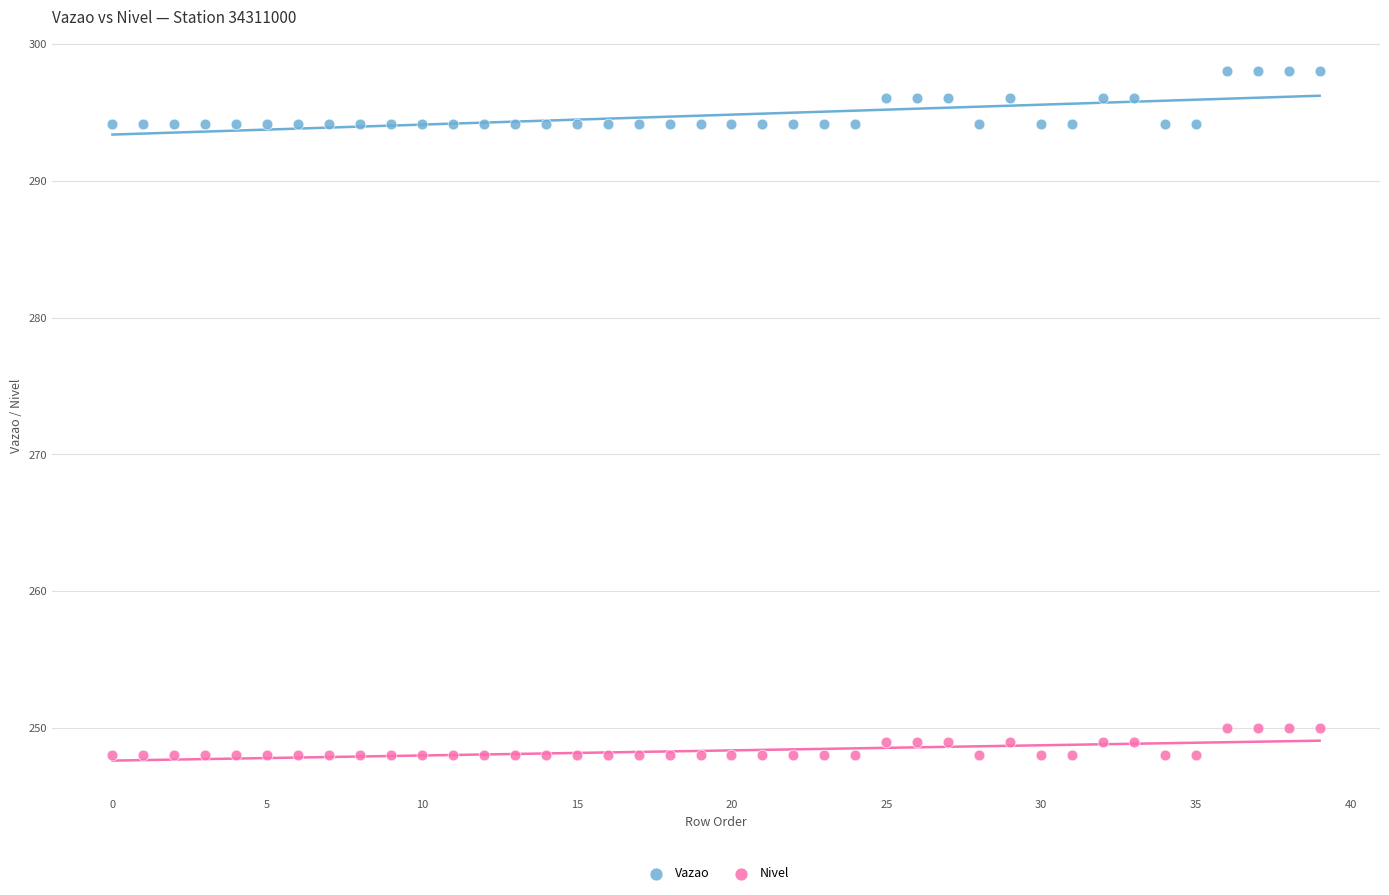

Which series contains the highest Y value?

Vazao